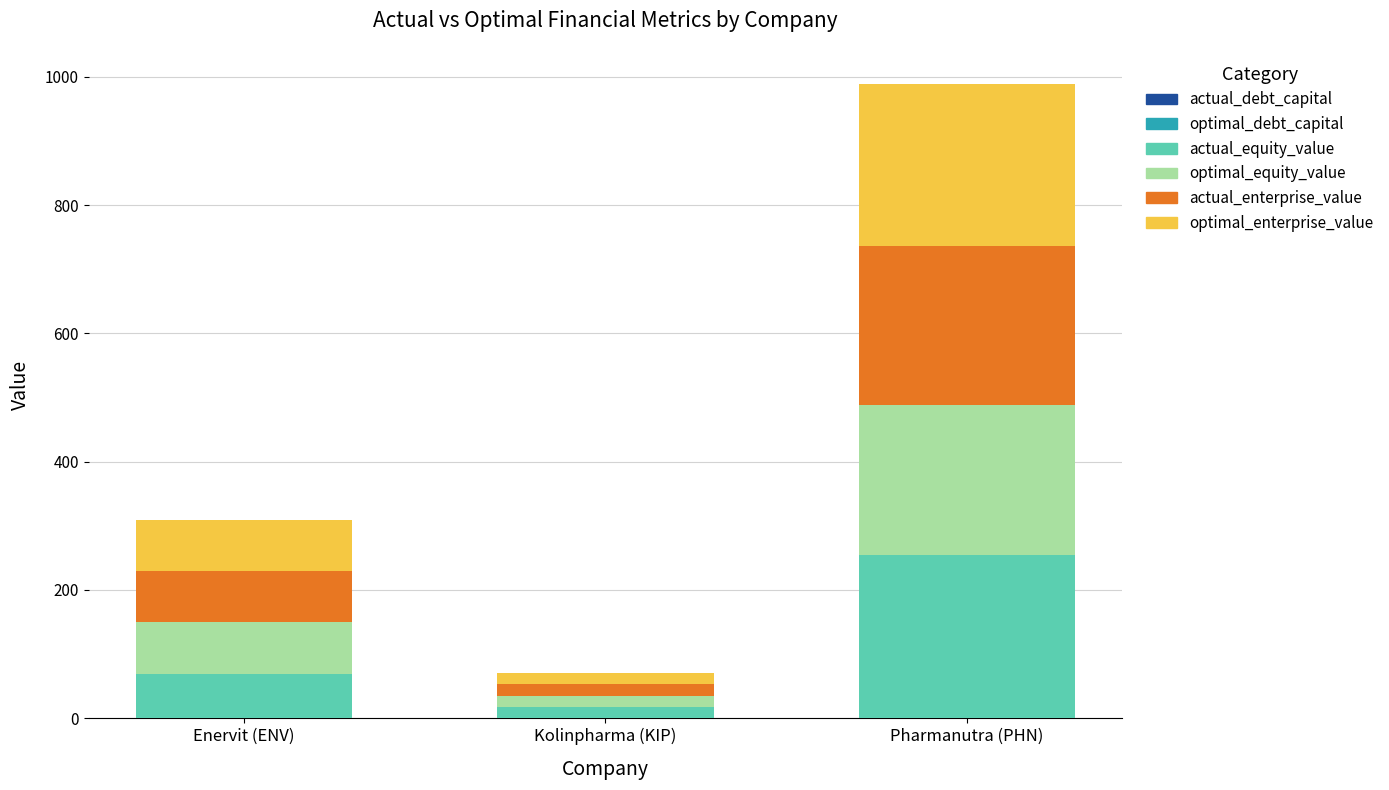

At which category is the sum across all series the highest?

Pharmanutra (PHN)